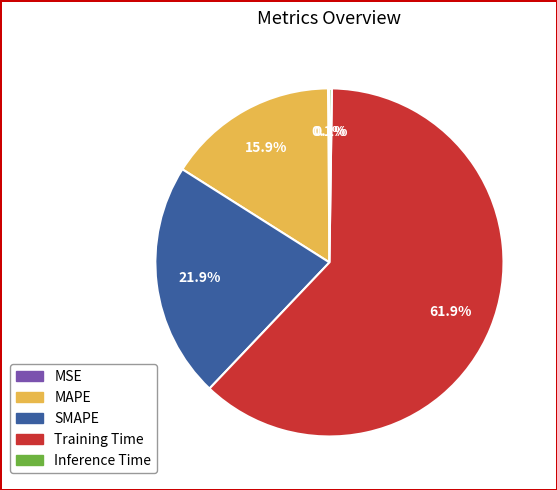

What is the ratio of the value at MAPE to the value at Training Time?

0.3